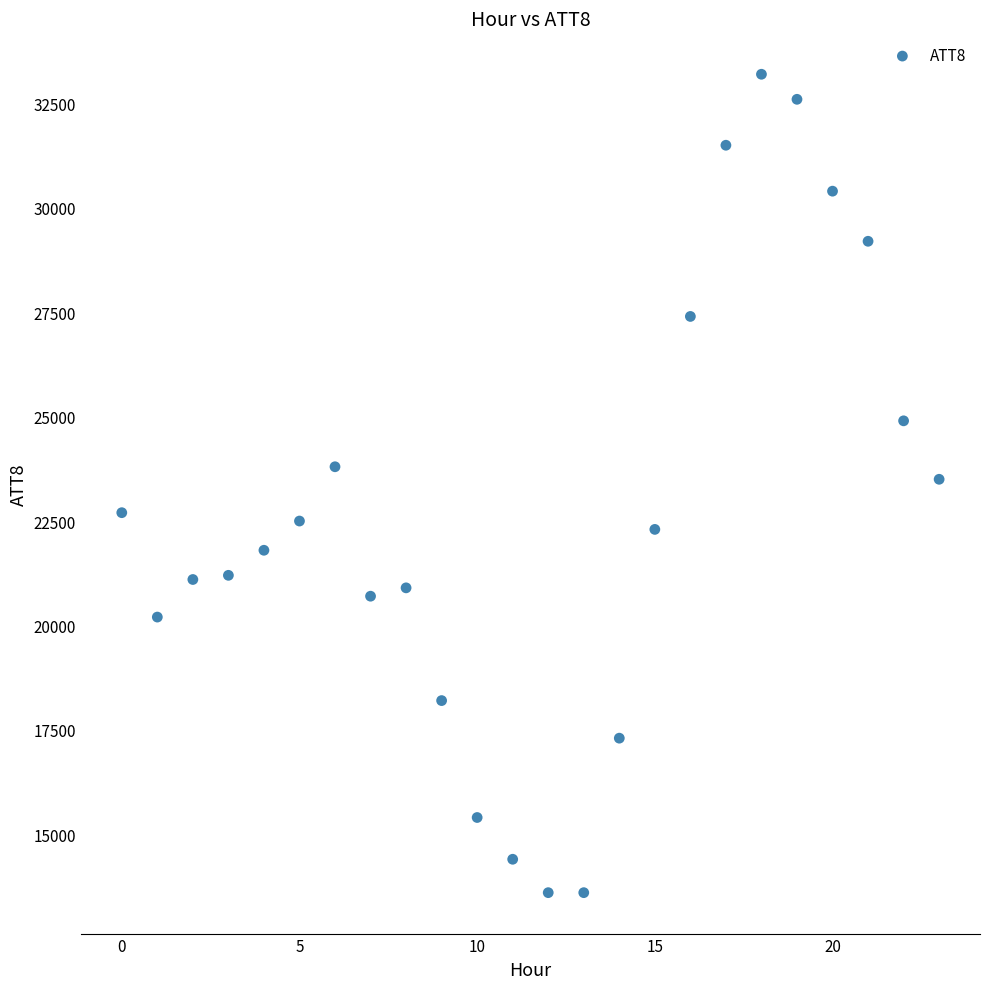

What is the range of Y values (max minus min)?

19600